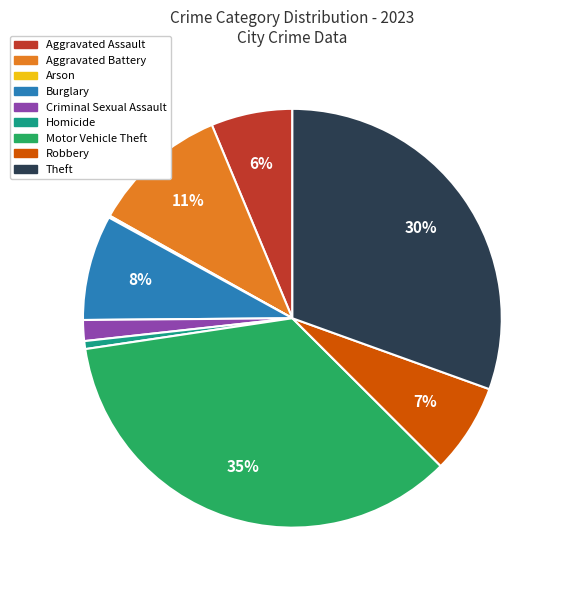

To the nearest percent, what is the average slice percentage?

11%